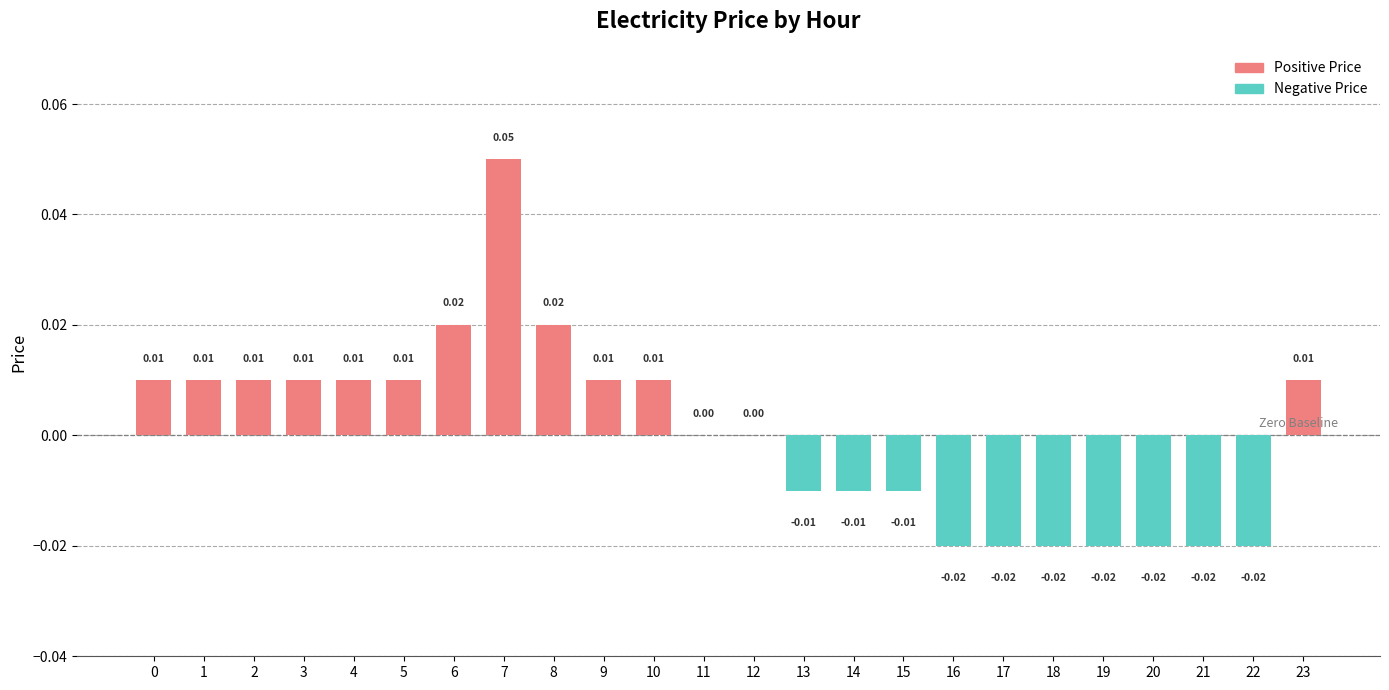

Which has a higher value, 20 or 13?

13